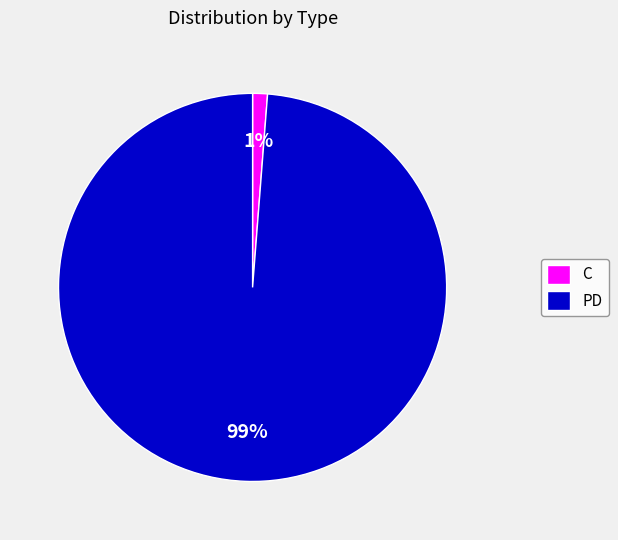

To the nearest percent, what percentage of the pie is PD?

99%